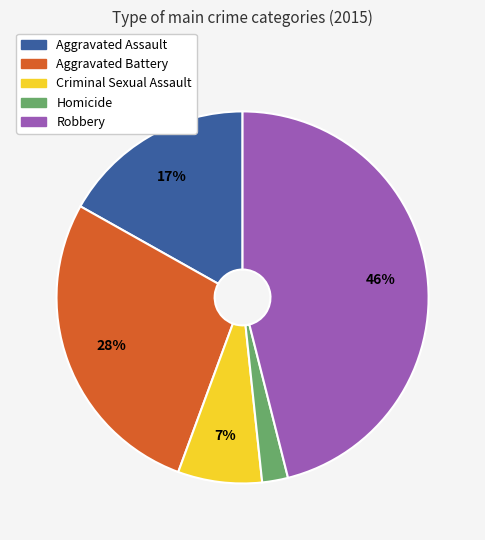

Combined, do Robbery and Aggravated Battery account for over 50%?

Yes